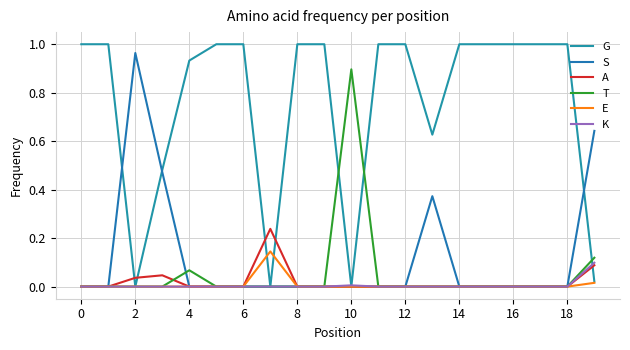

Does the chart have visible grid lines?

Yes